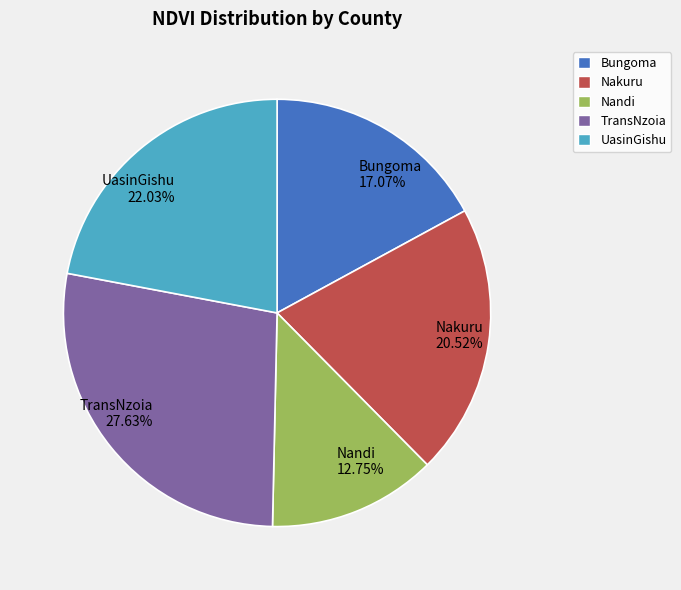

Rank the categories by value from lowest to highest.

Nandi, Bungoma, Nakuru, UasinGishu, TransNzoia